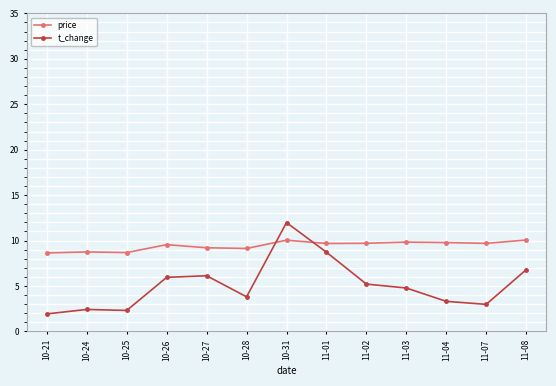

True or false: price has more than 1 points higher than both neighbors.

True